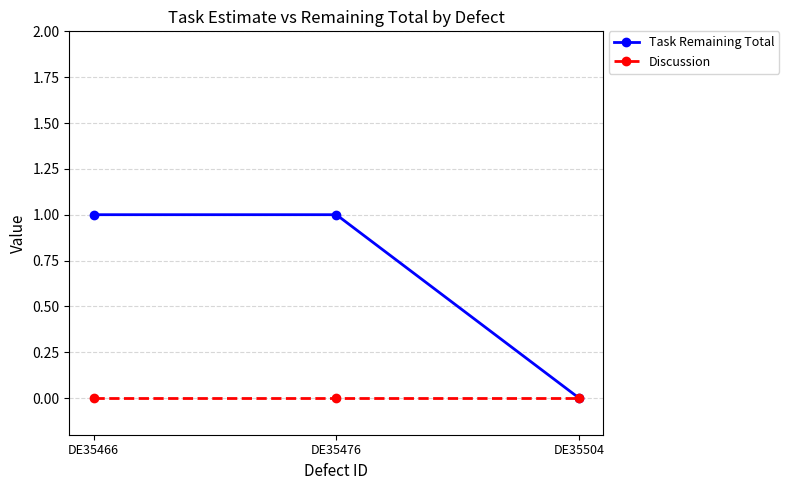

Reading right to left, transcribe all the data shown in this chart.

Task Remaining Total: DE35504=0	DE35476=1	DE35466=1
Discussion: DE35504=0	DE35476=0	DE35466=0